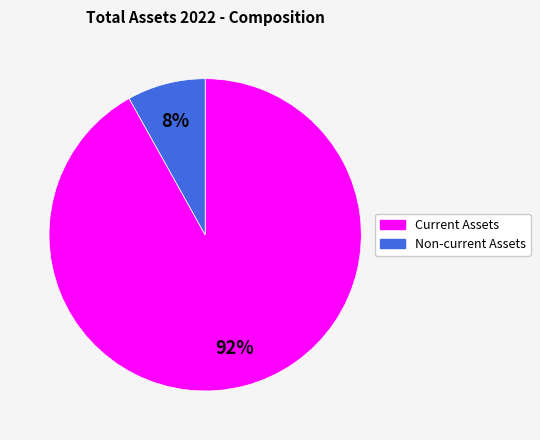

How many segments does this pie chart have?

2